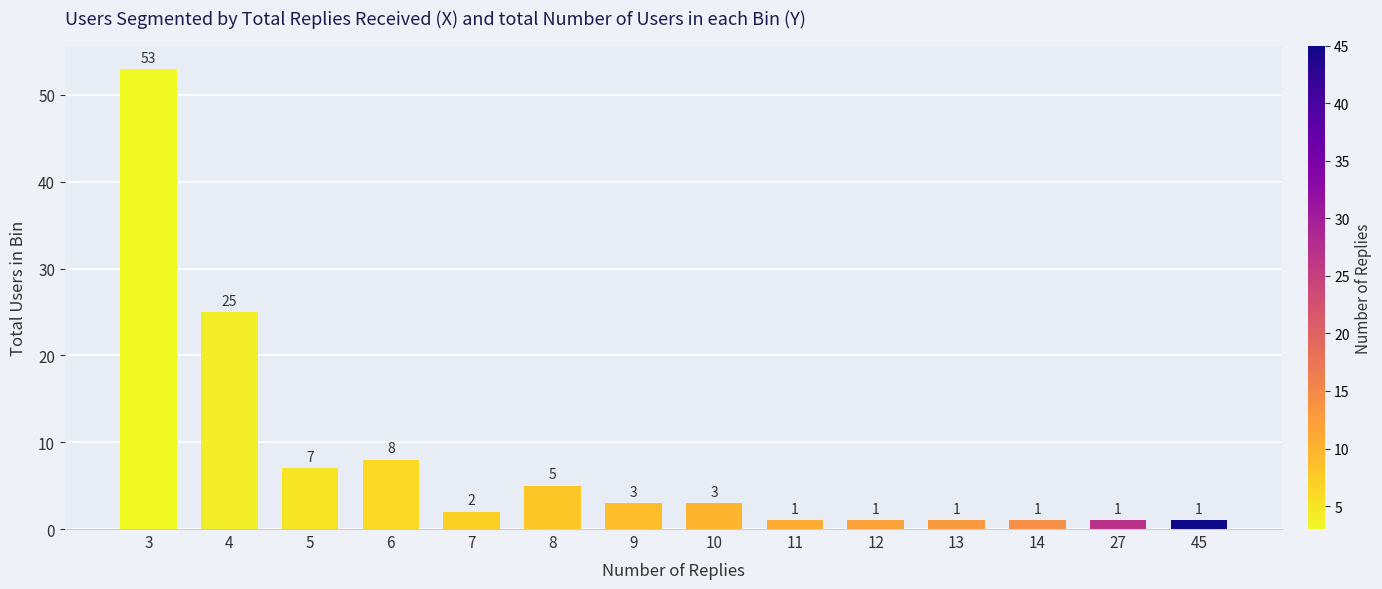

Reading left to right, list all the values displayed in this chart.

3=53	4=25	5=7	6=8	7=2	8=5	9=3	10=3	11=1	12=1	13=1	14=1	27=1	45=1